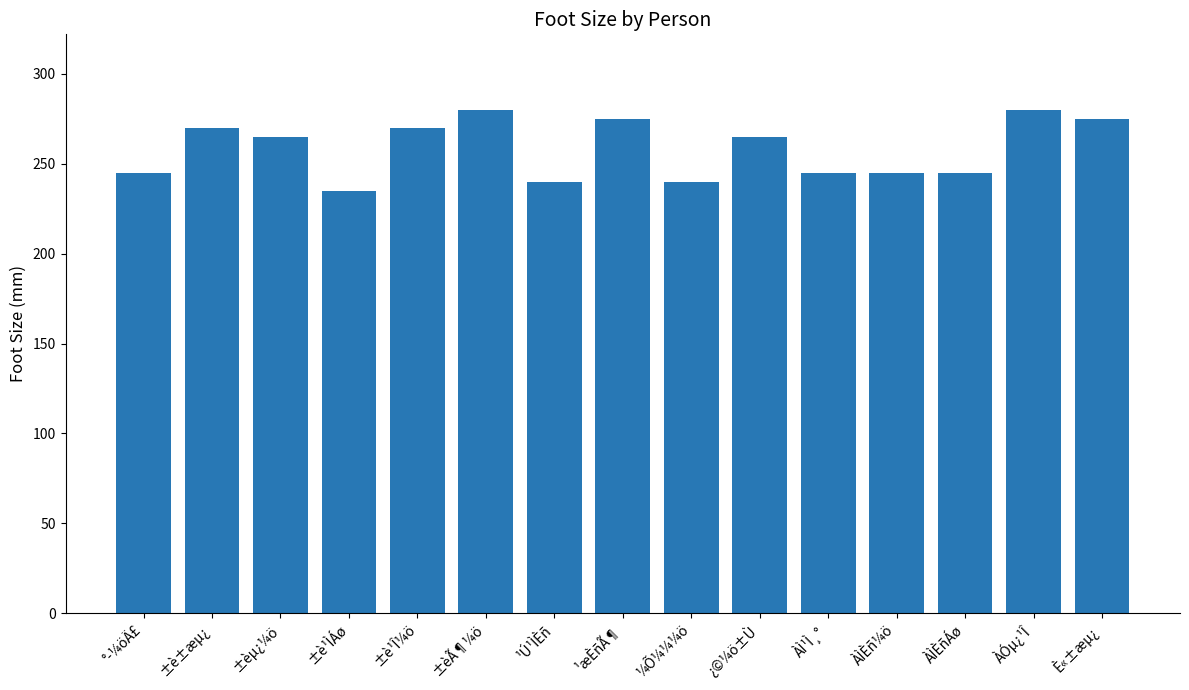

Reading left to right, transcribe all the data shown in this chart.

245	270	265	235	270	280	240	275	240	265	245	245	245	280	275